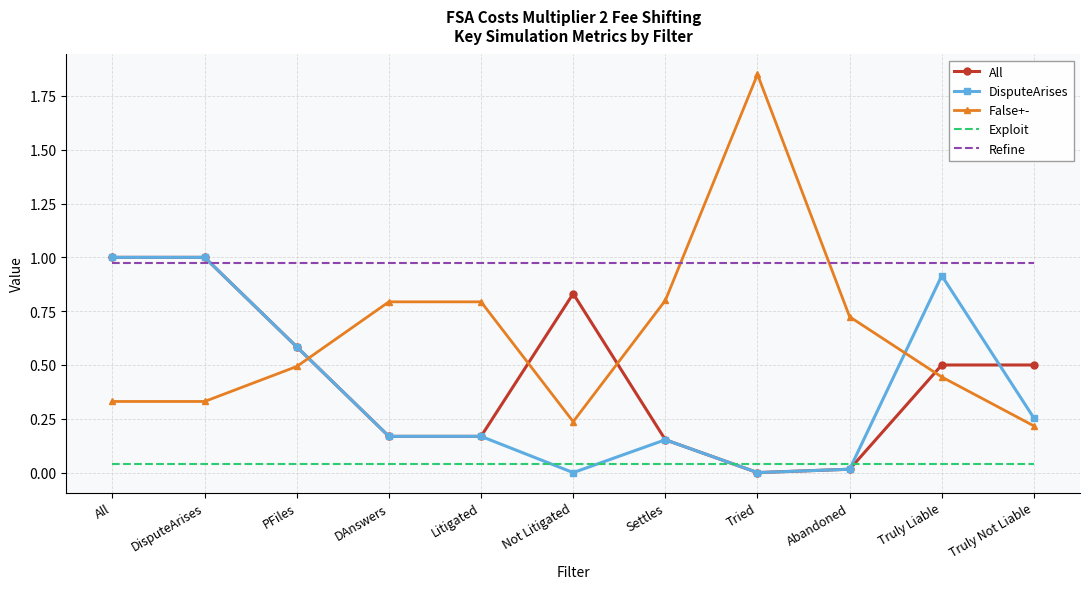

Count the number of data series in this chart.

5